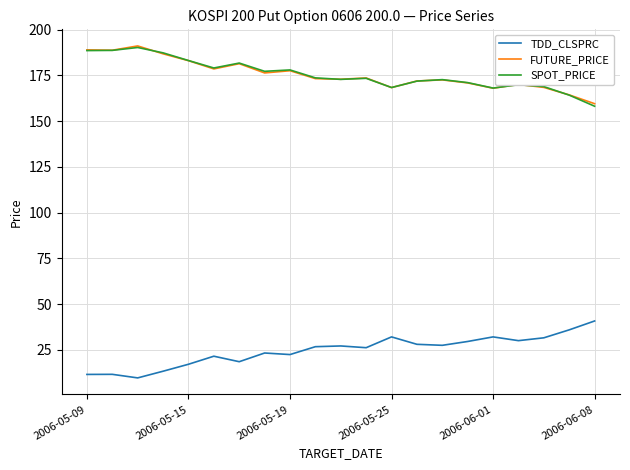

True or false: TDD_CLSPRC and SPOT_PRICE cross at least once.

False